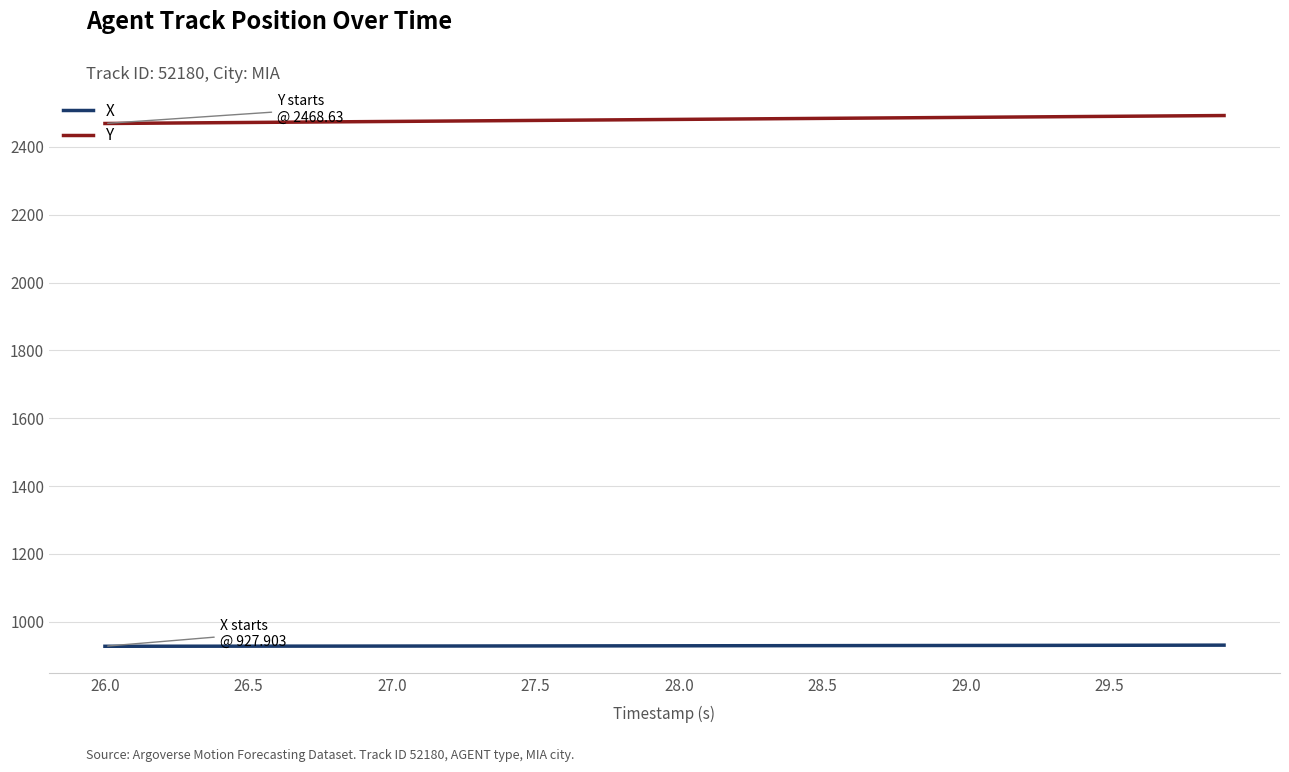

Rank the series by their maximum value, from highest to lowest.

Y, X